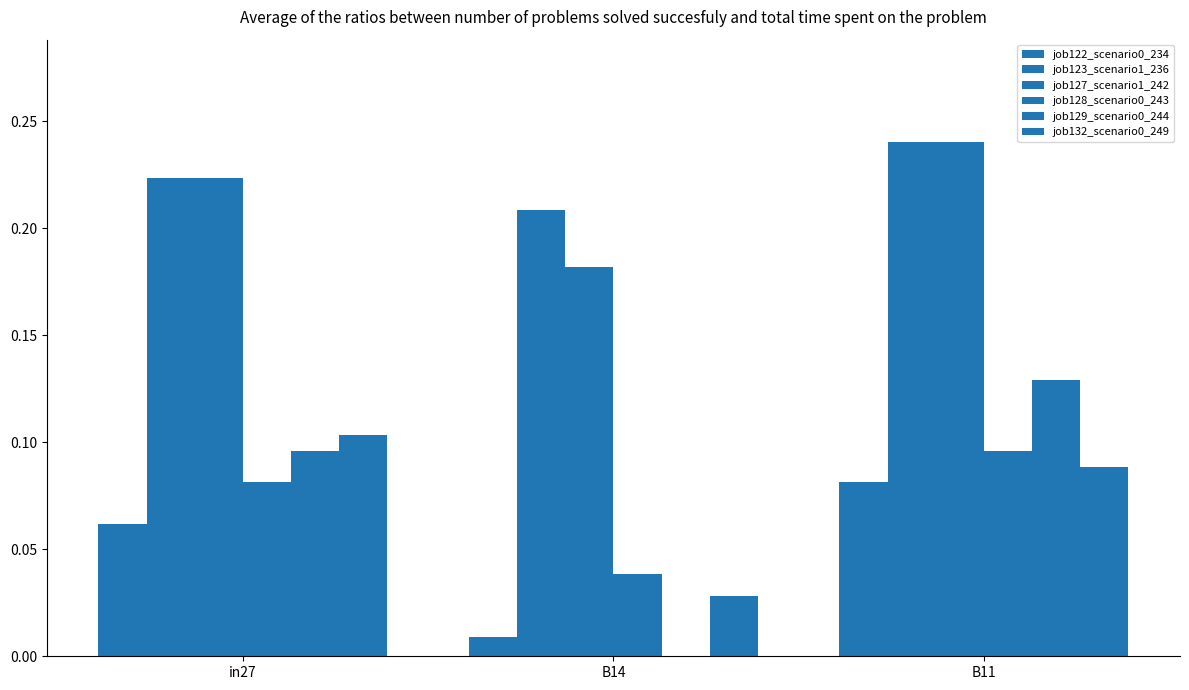

Reading left to right, what are all the values shown in this chart?

job122_scenario0_234: 0.1	0.0	0.1
job123_scenario1_236: 0.2	0.2	0.2
job127_scenario1_242: 0.2	0.2	0.2
job128_scenario0_243: 0.1	0.0	0.1
job129_scenario0_244: 0.1	0.0	0.1
job132_scenario0_249: 0.1	0.0	0.1